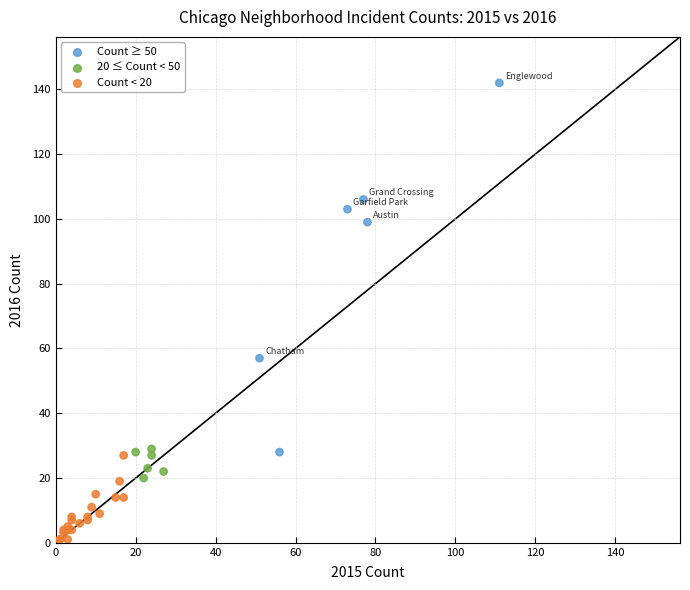

What Y value in the scatter plot is closest to 71?

57